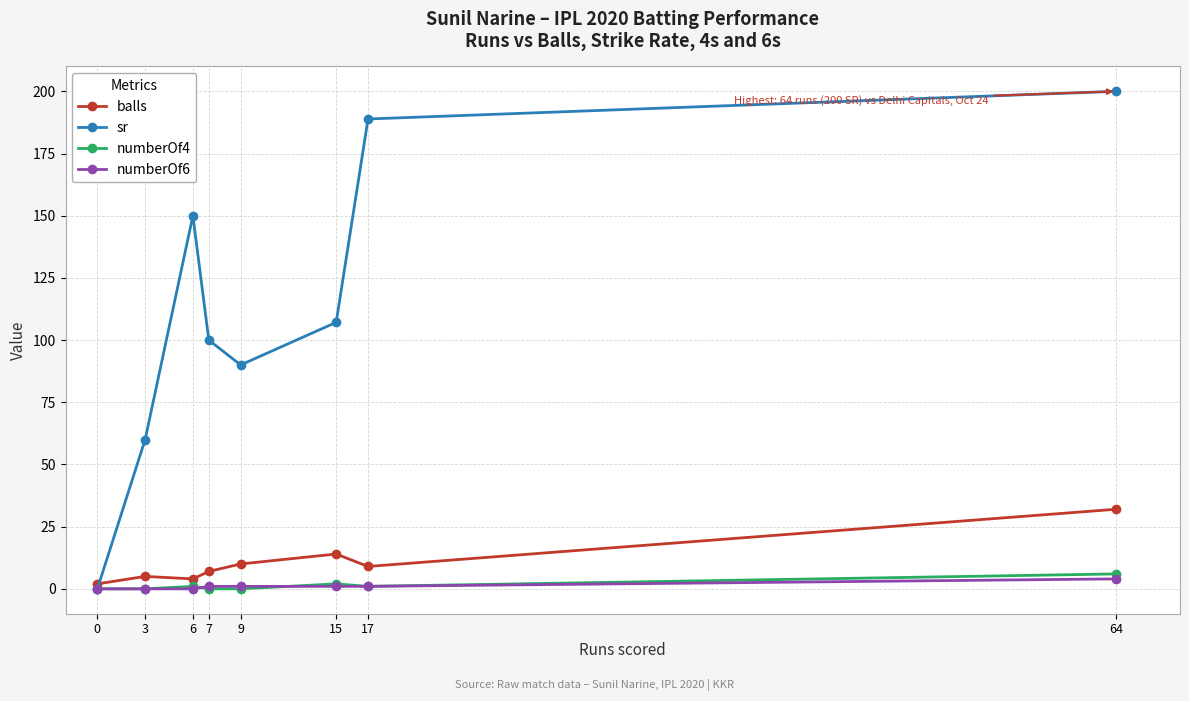

Rank the series by their maximum value, from lowest to highest.

numberOf6, numberOf4, balls, sr